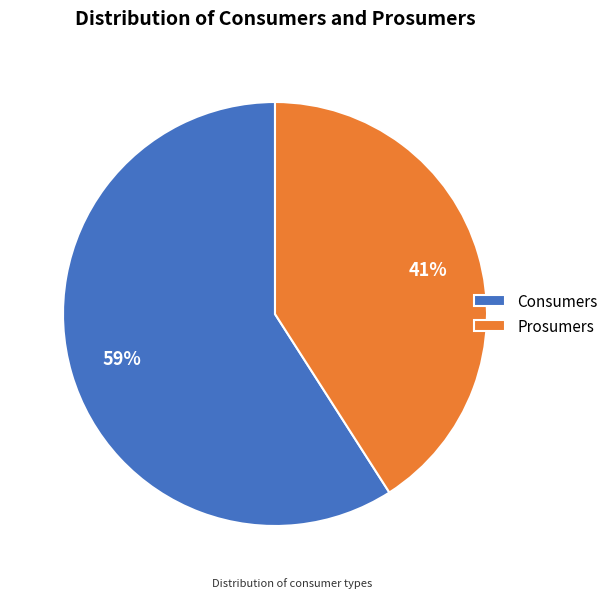

Do Consumers and Prosumers together represent more than half of the pie?

Yes